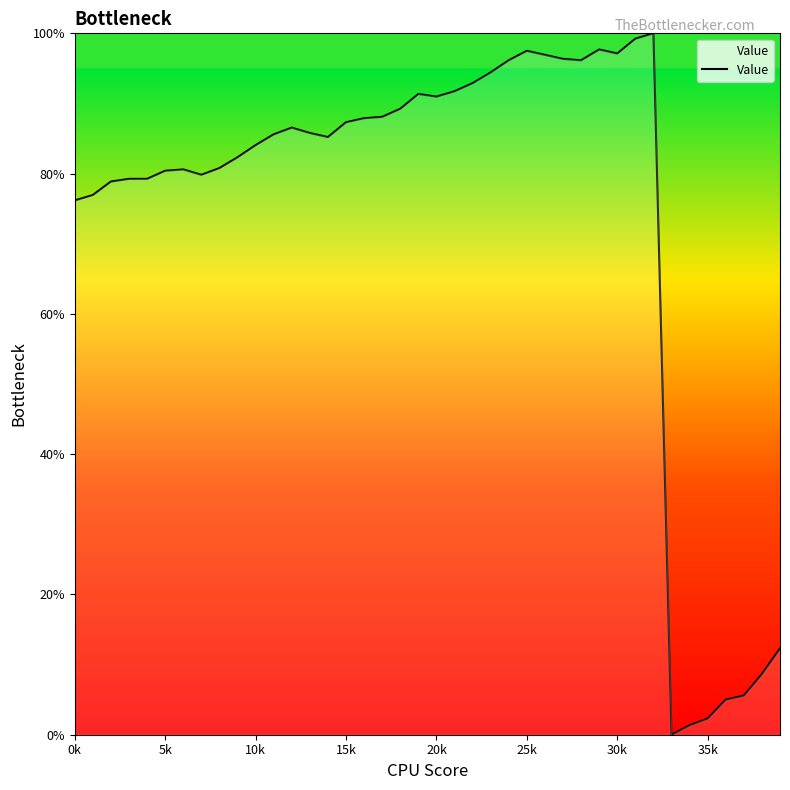

What is the difference between the maximum and minimum values?

100.0